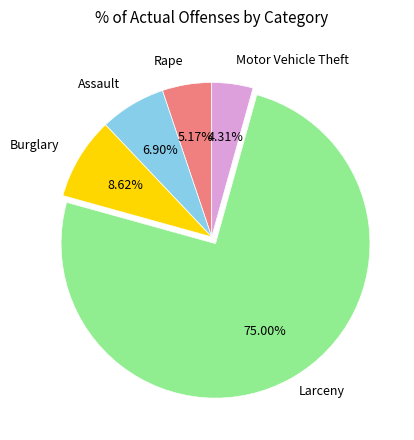

To the nearest percent, what is the difference between the largest and smallest slice percentages?

71%